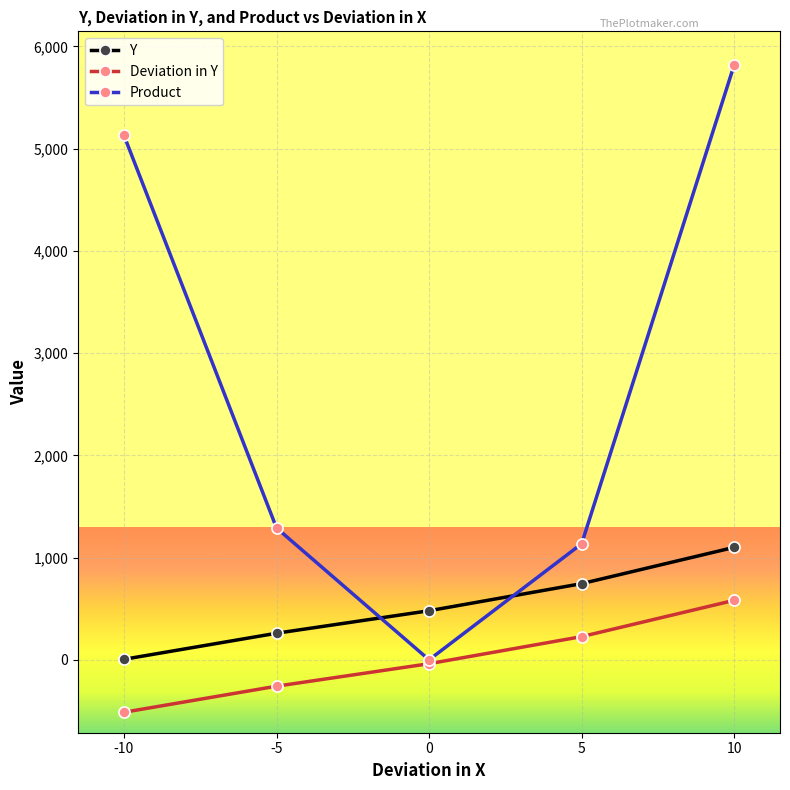

Which series has the largest range (max minus min)?

Product